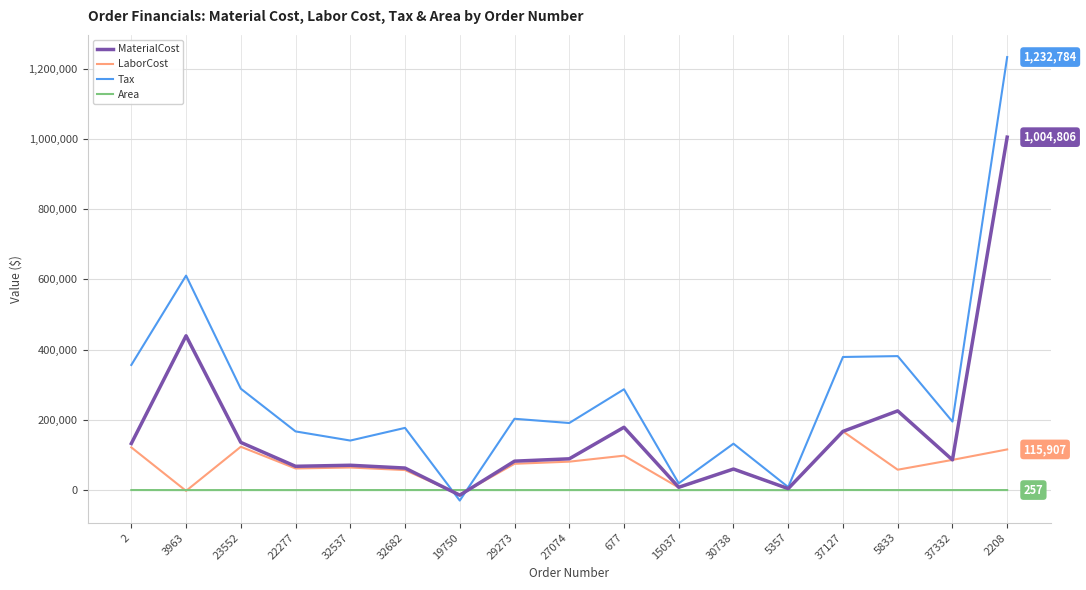

The MaterialCost series shows 60115.9 at 30738. True or false?

True